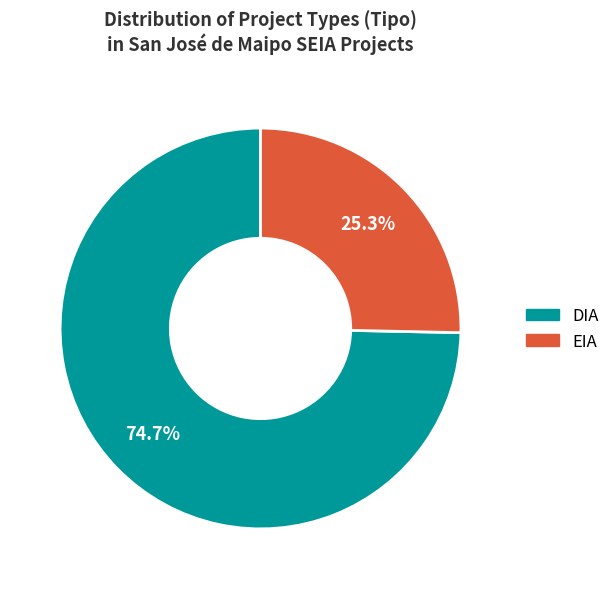

Is there a majority slice in this chart?

Yes